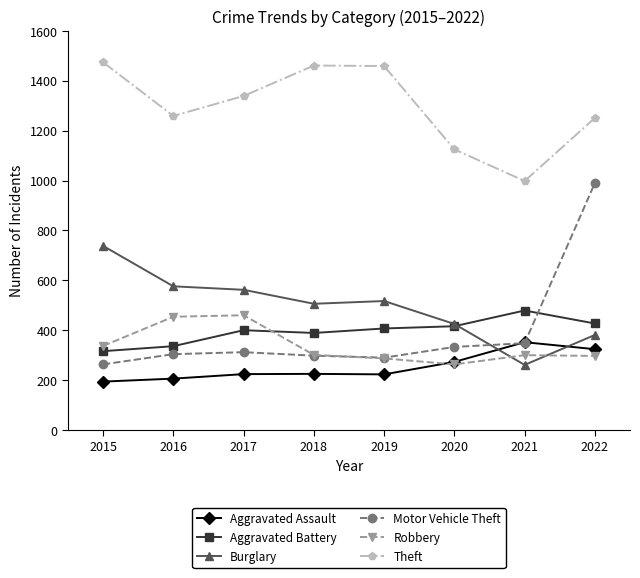

What is the maximum value shown in the chart?

1474